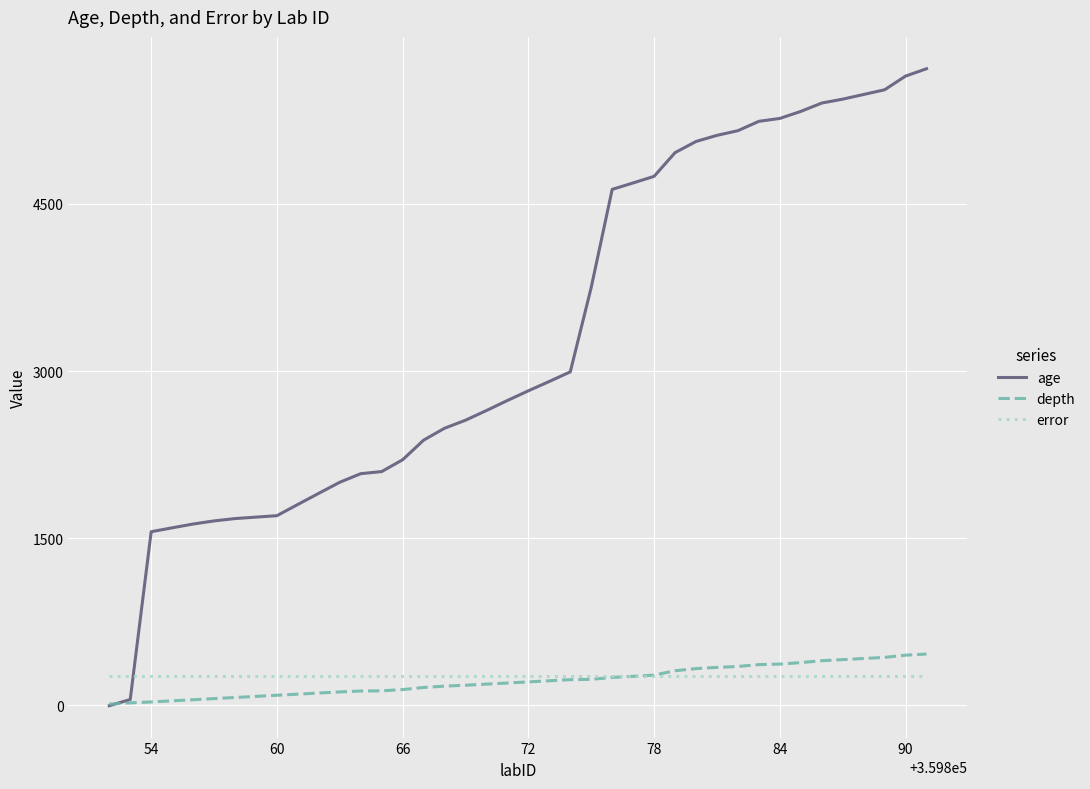

How many intersections are there between age and error?

1